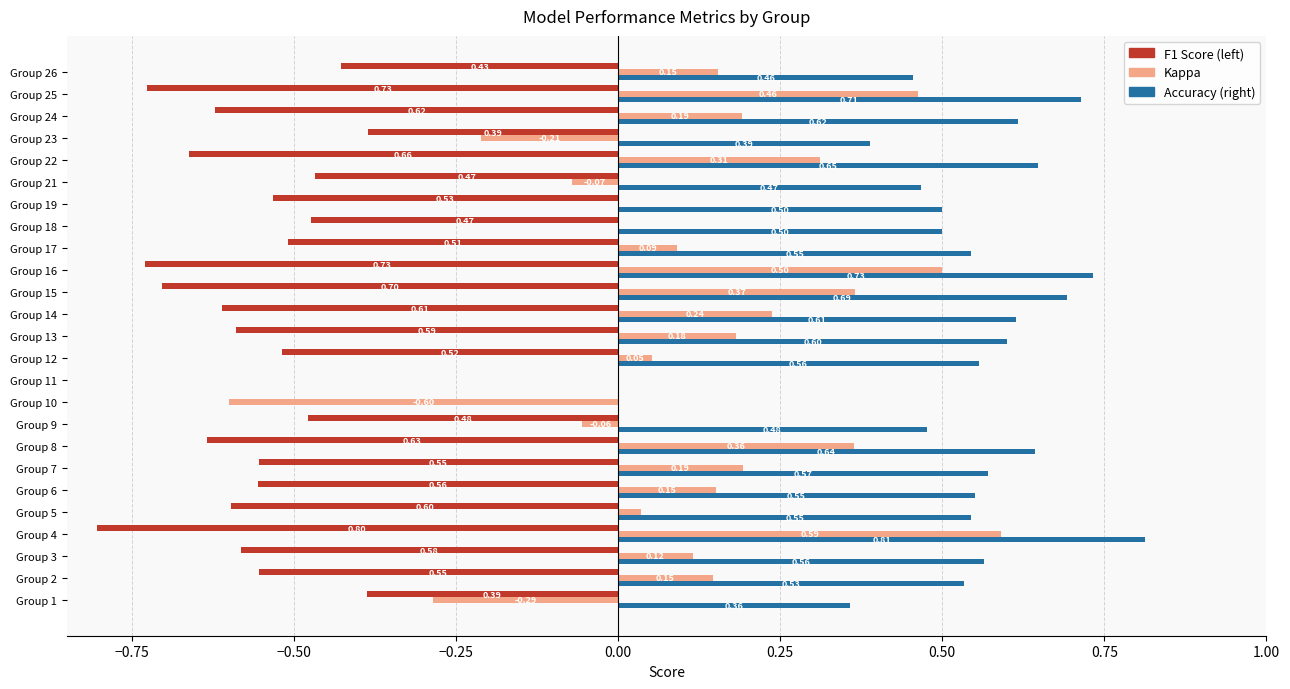

At which category is the sum across all series the highest?

Group 4